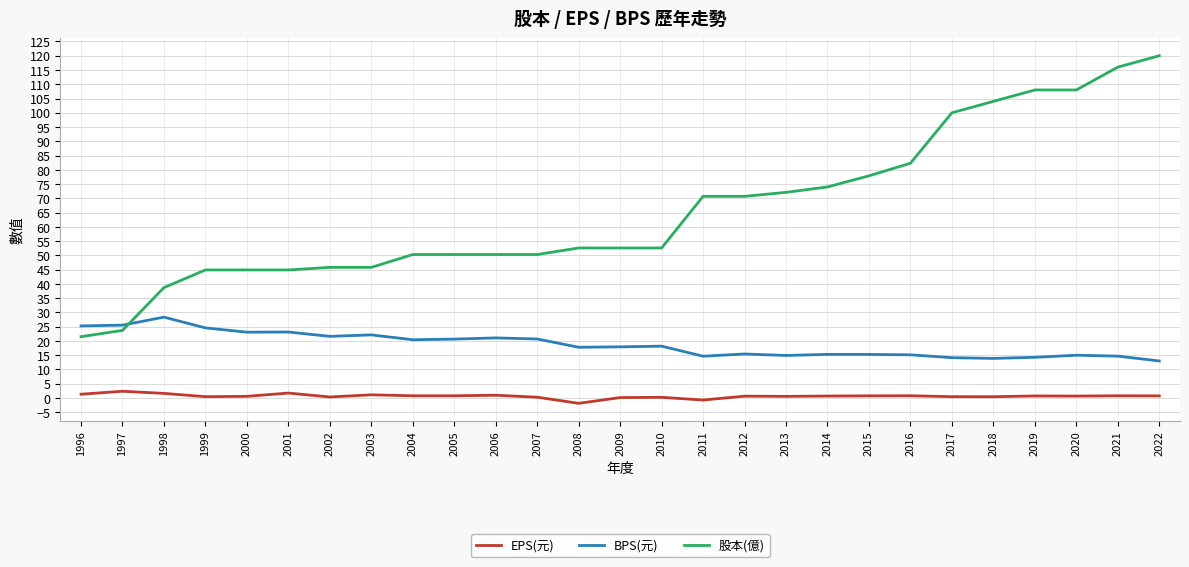

What is the minimum value for BPS(元)?

13.0